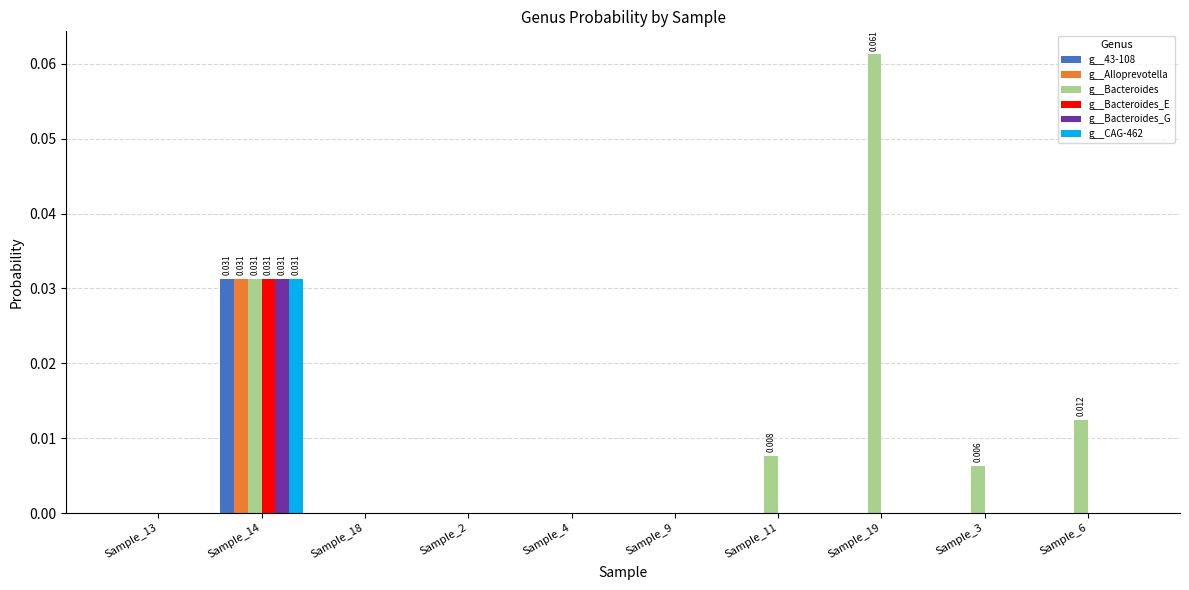

What is the maximum value shown in the chart?

0.1